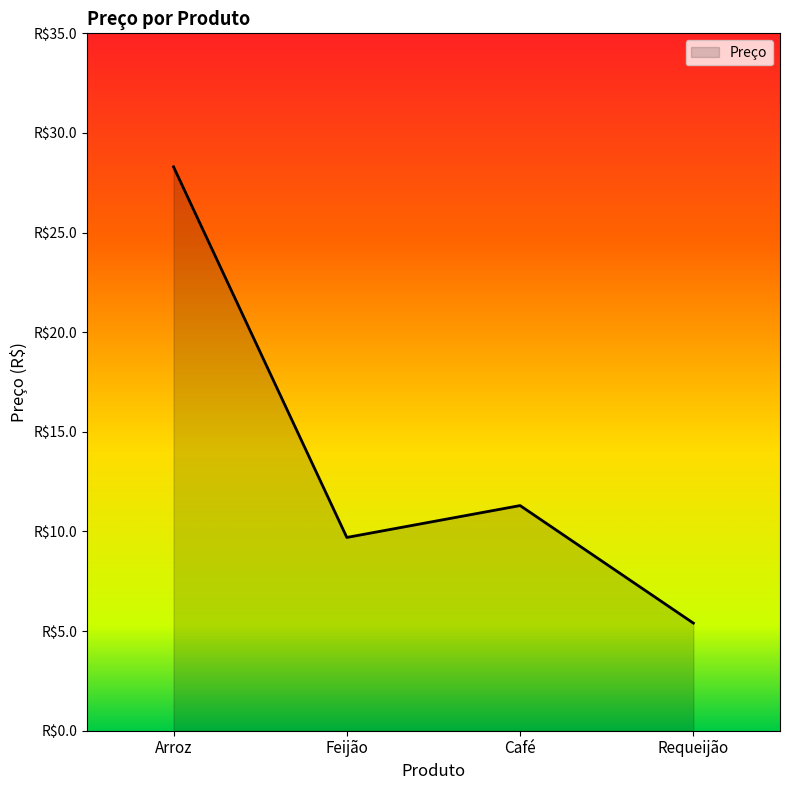

Does the chart display data point markers on the line(s)?

No